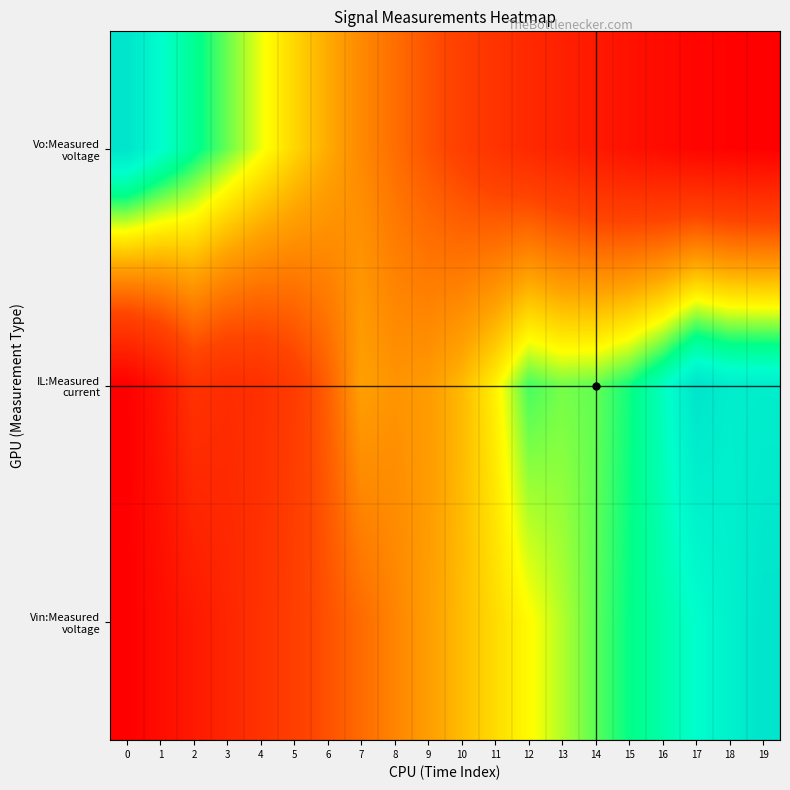

At how many categories does at least one series exceed 0?

20